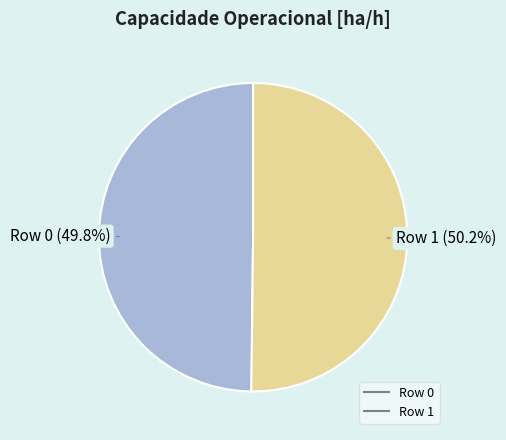

To the nearest percent, what portion does Row 1 represent?

50%